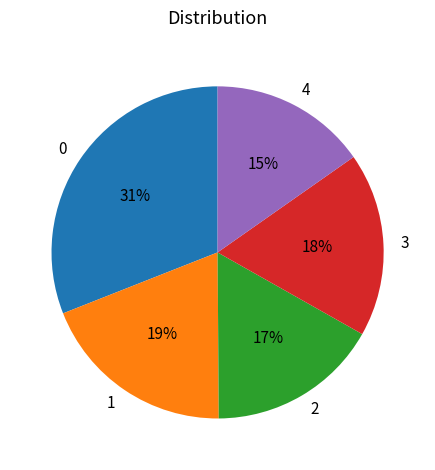

Is 1 the majority of the pie?

No